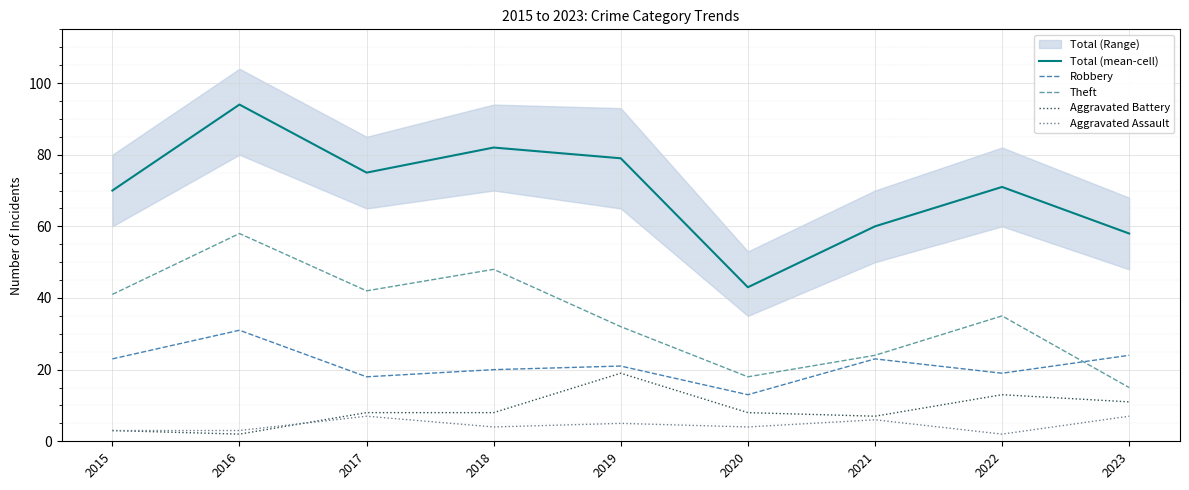

Reading right to left, list all the values displayed in this chart.

Total (mean-cell): 58	71	60	43	79	82	75	94	70
Robbery: 24	19	23	13	21	20	18	31	23
Theft: 15	35	24	18	32	48	42	58	41
Aggravated Battery: 11	13	7	8	19	8	8	2	3
Aggravated Assault: 7	2	6	4	5	4	7	3	3